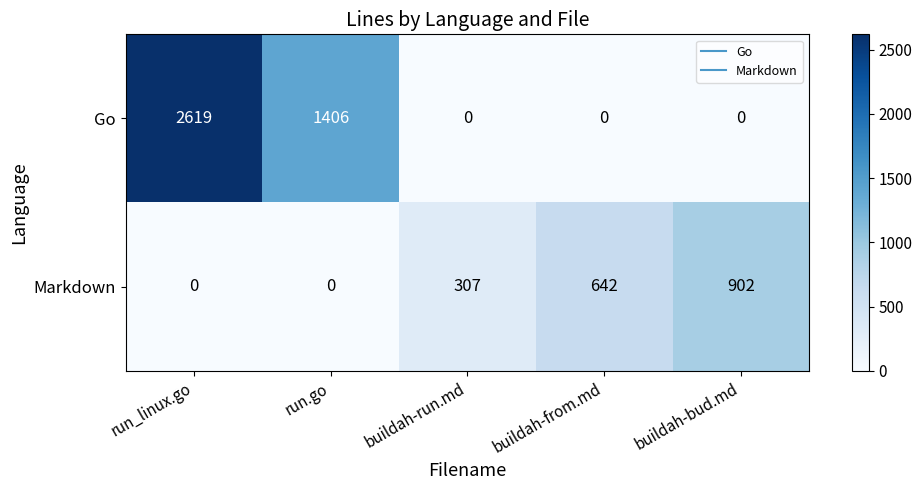

What is the total value across all series at buildah-bud.md?

902